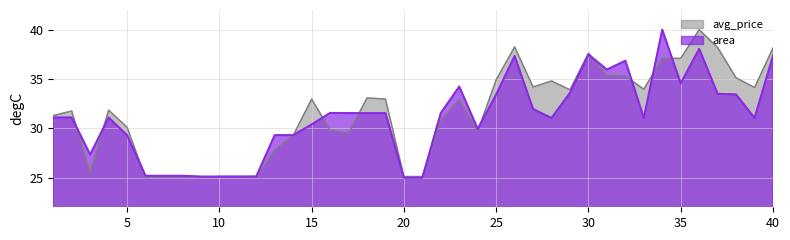

What is the sum of all area values?

1243.6